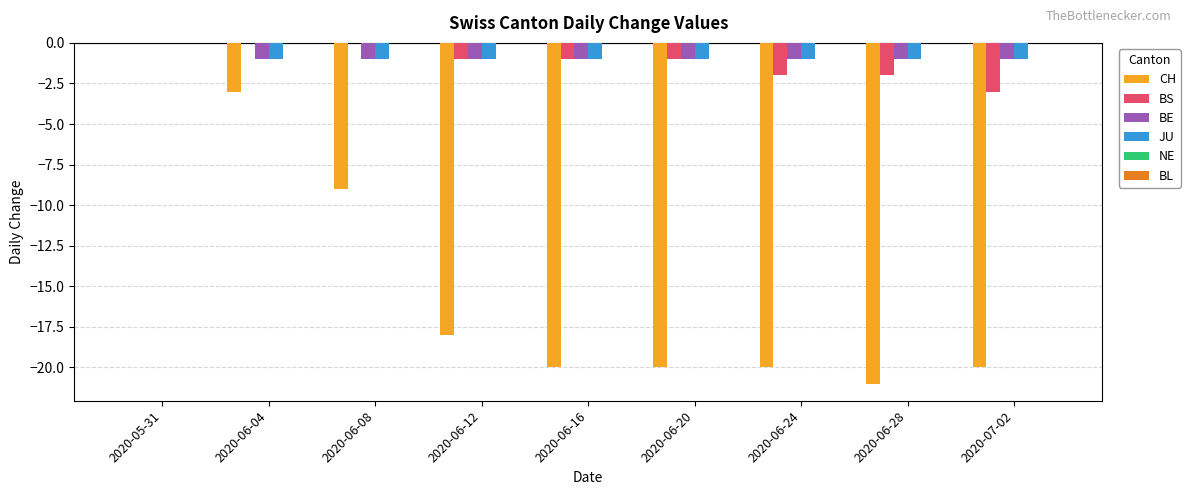

True or false: BS has a value of 0 at 2020-06-04.

True